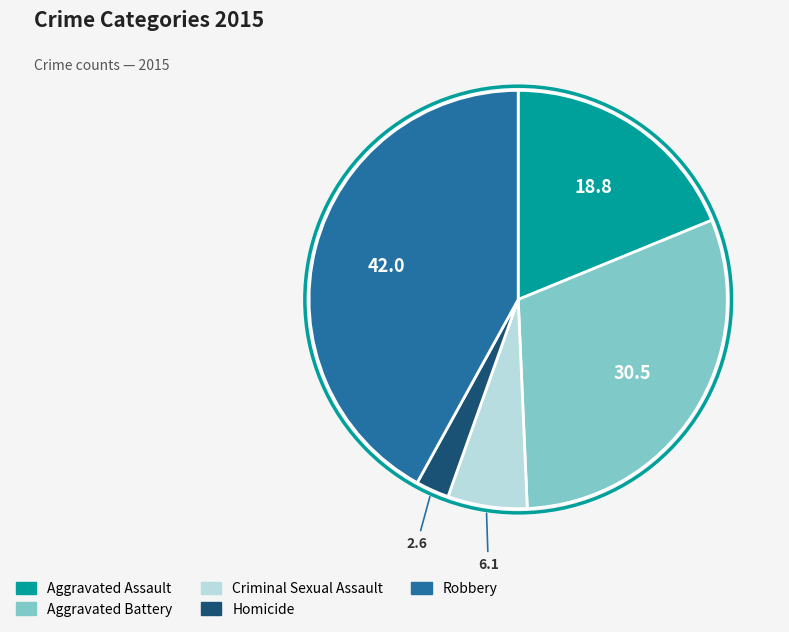

Which category has the smallest portion of the pie?

Homicide